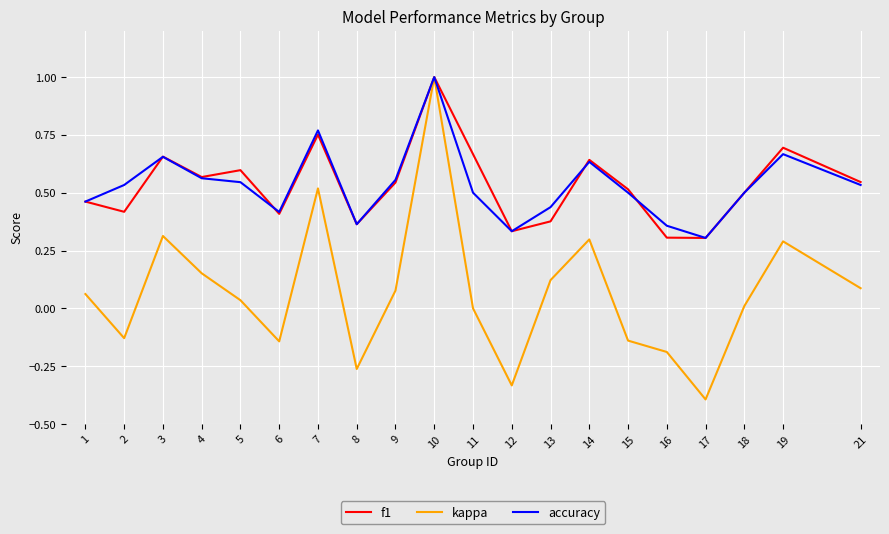

The kappa series shows 0.0 at 1. True or false?

False